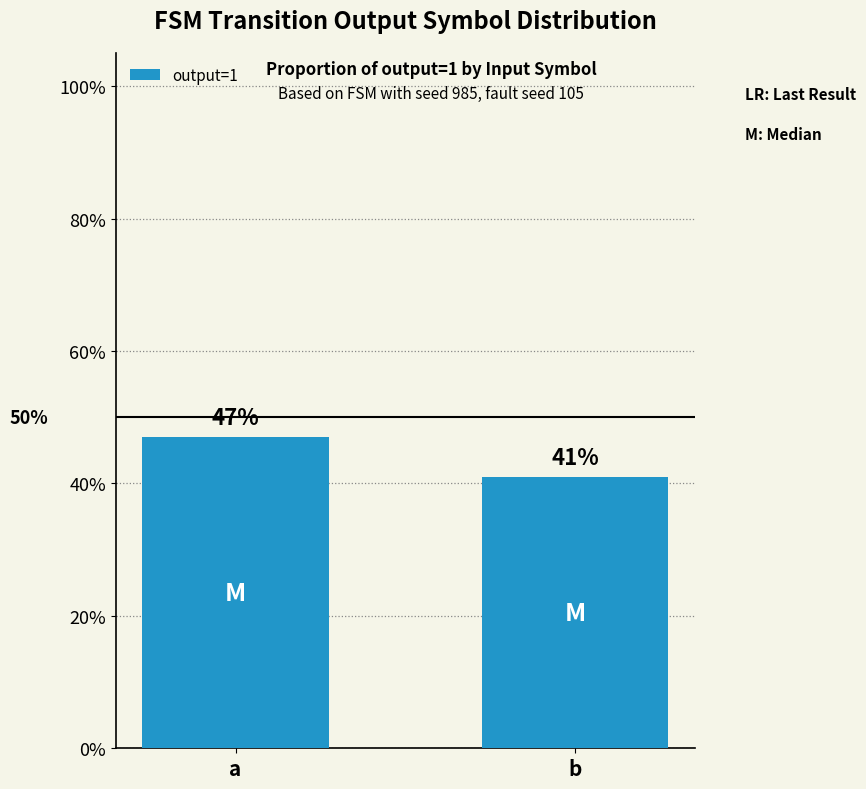

List the labels in order of value, largest first.

a, b